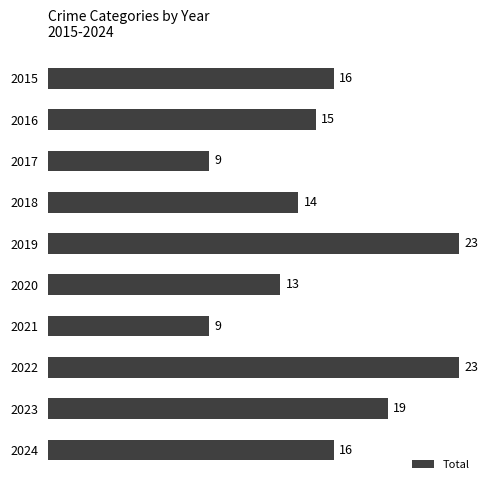

Which has a higher value, 2021 or 2024?

2024